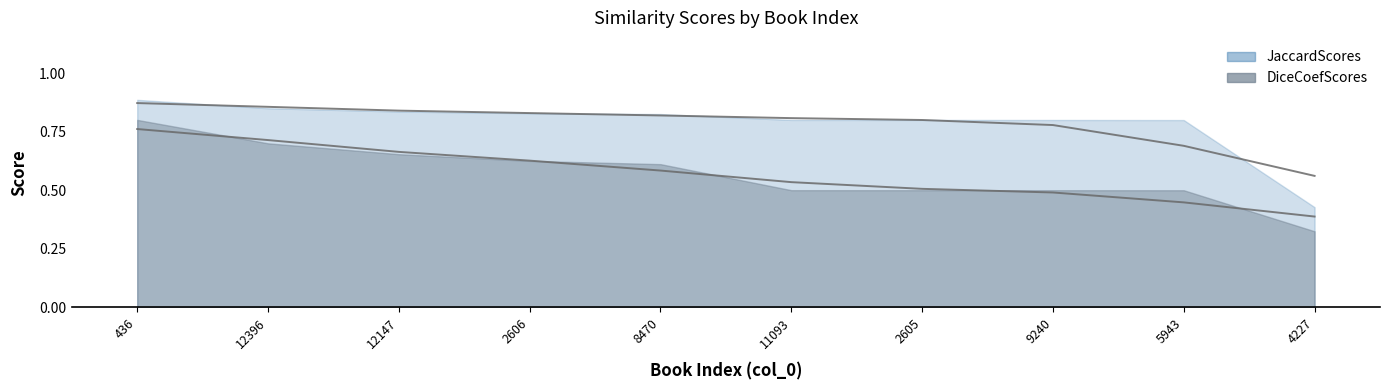

The JaccardScores series shows 0.9 at 436. True or false?

True